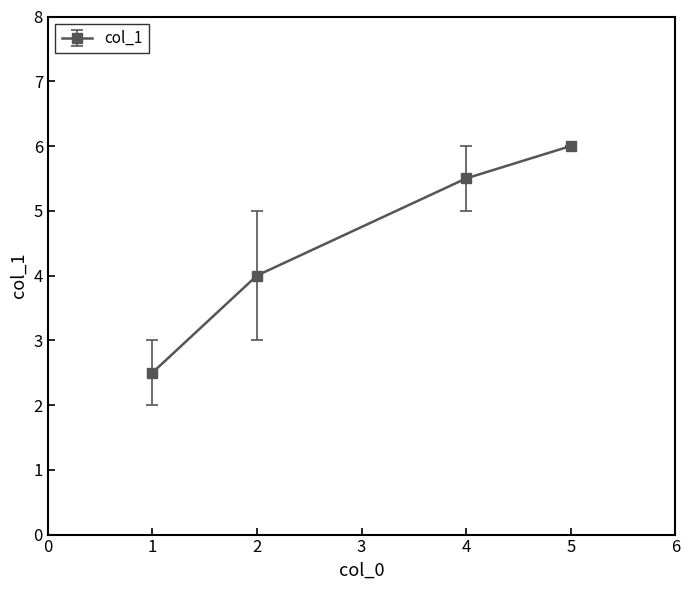

True or false: the data shows 7.8 at 5.

False